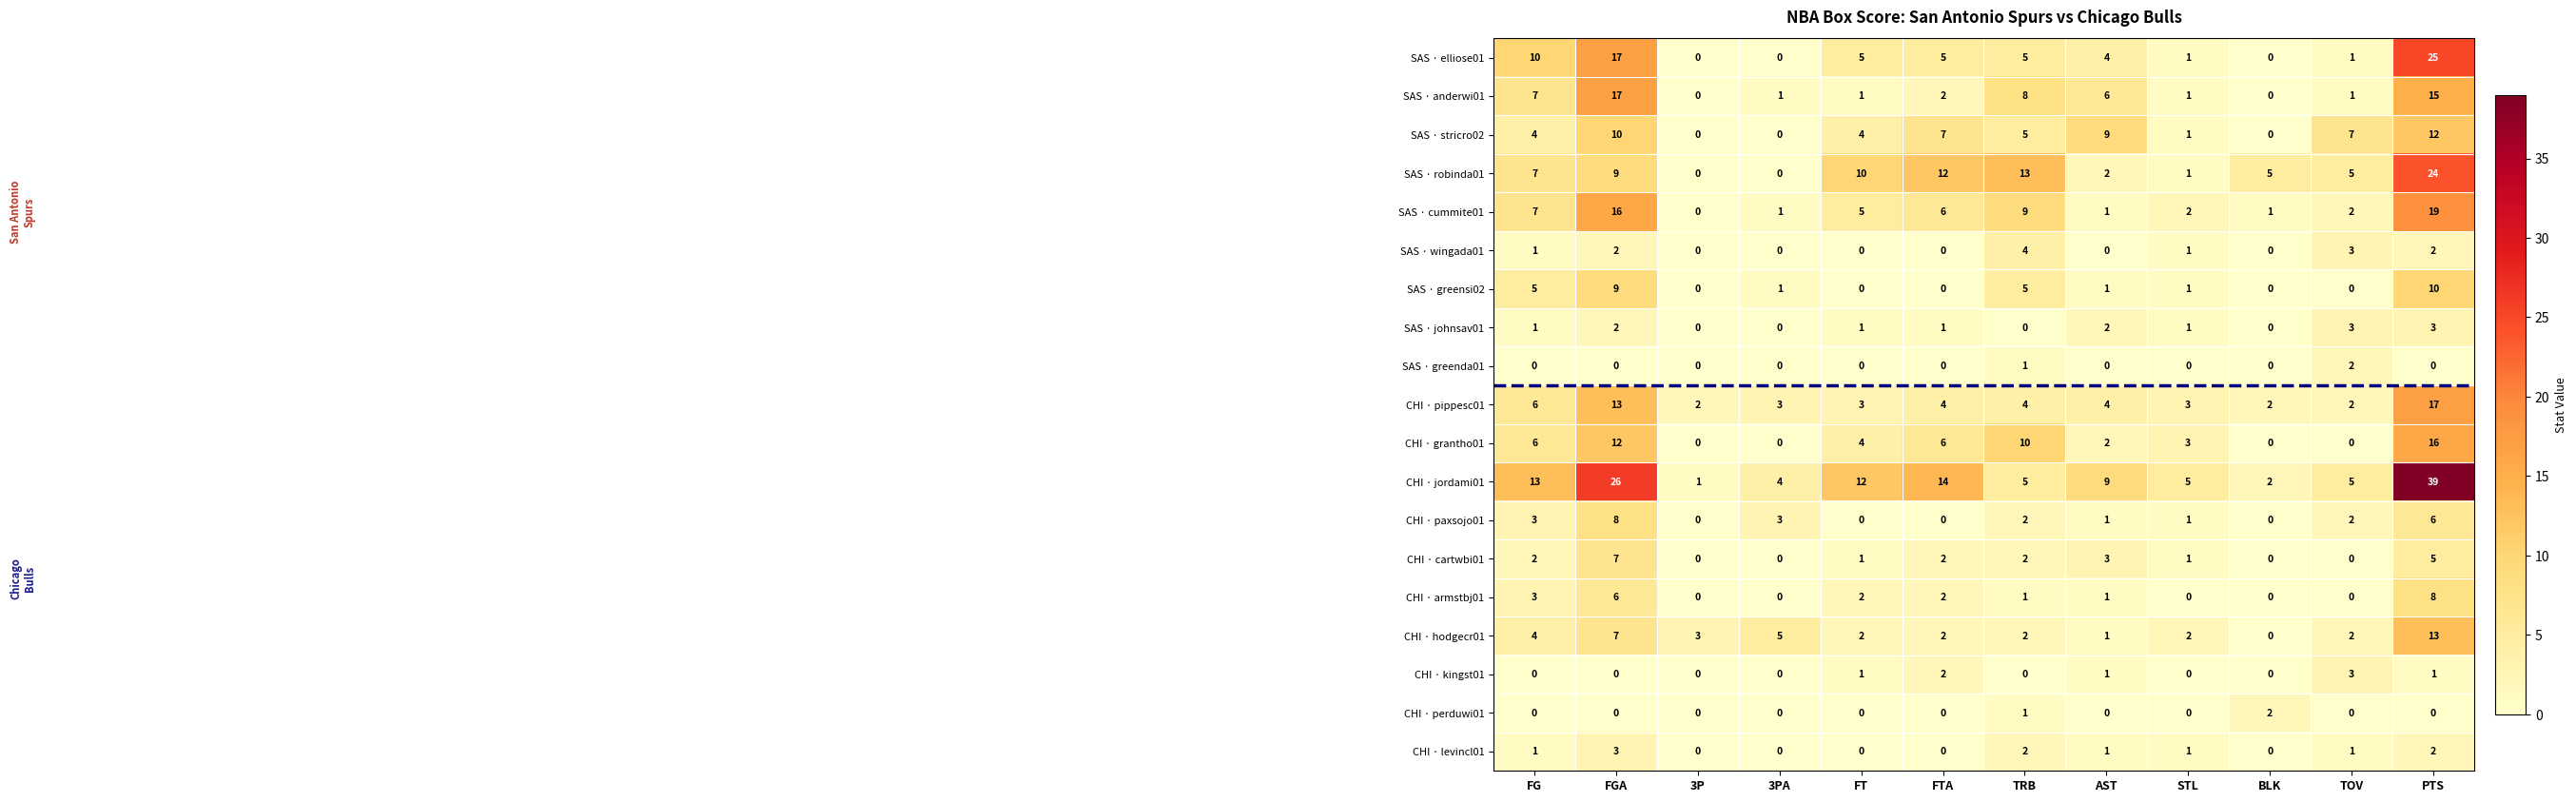

What is the difference between the SAS · robinda01 values at AST and BLK?

3